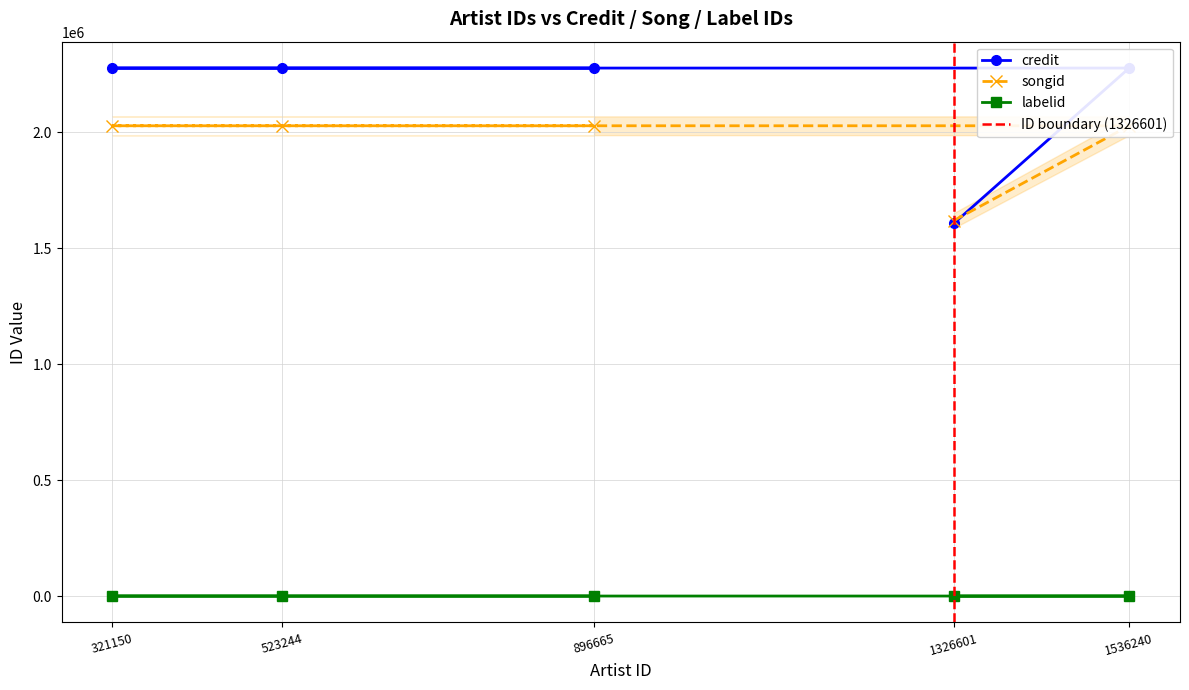

What is the difference between the highest and lowest values at 1536240?

2275713